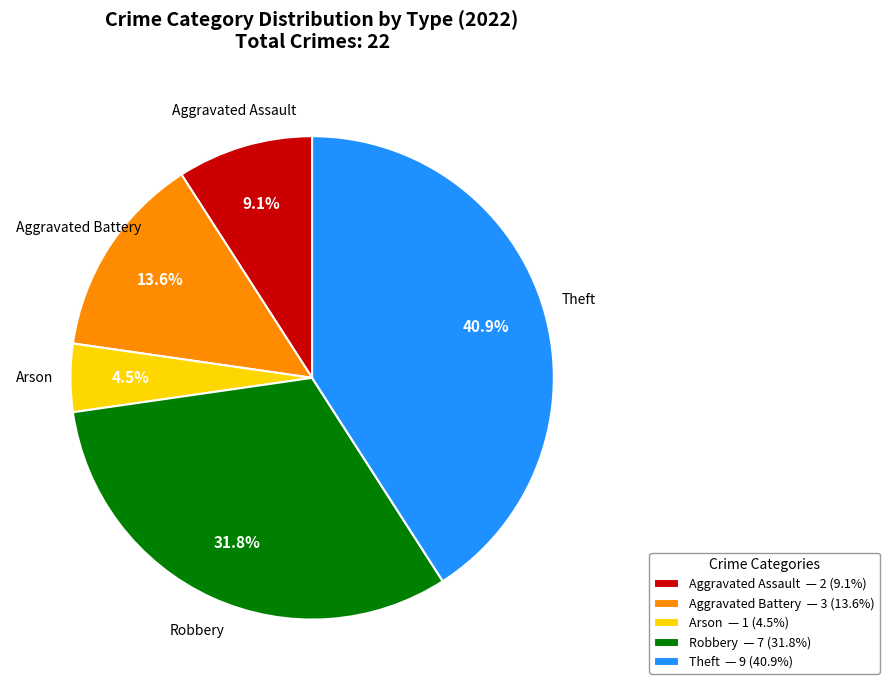

Does Theft account for over 50% of the chart?

No